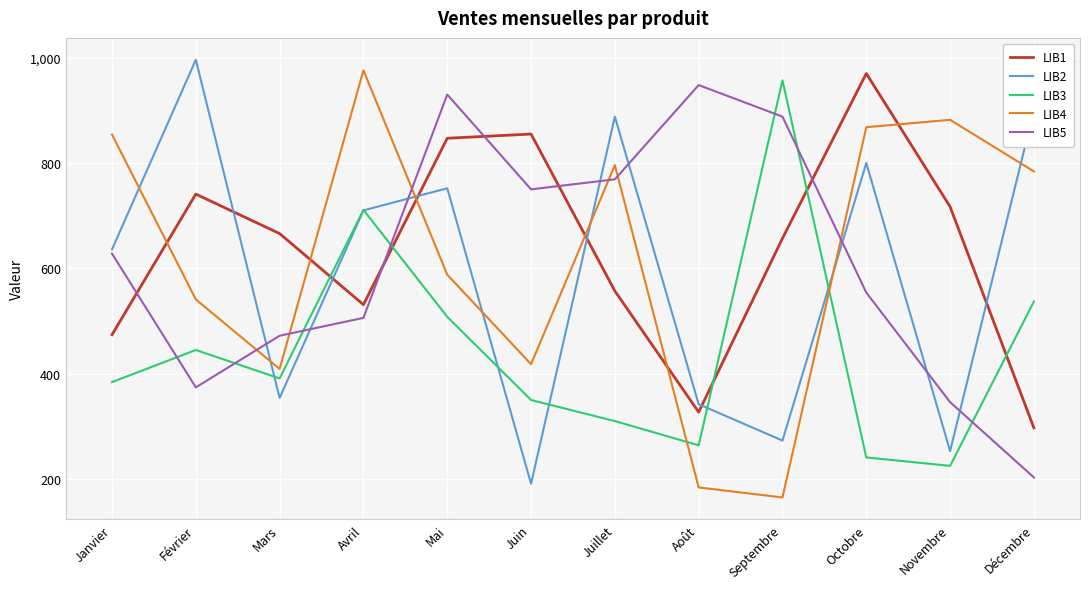

At Juin, list the series in order from largest to smallest.

LIB1, LIB5, LIB4, LIB3, LIB2